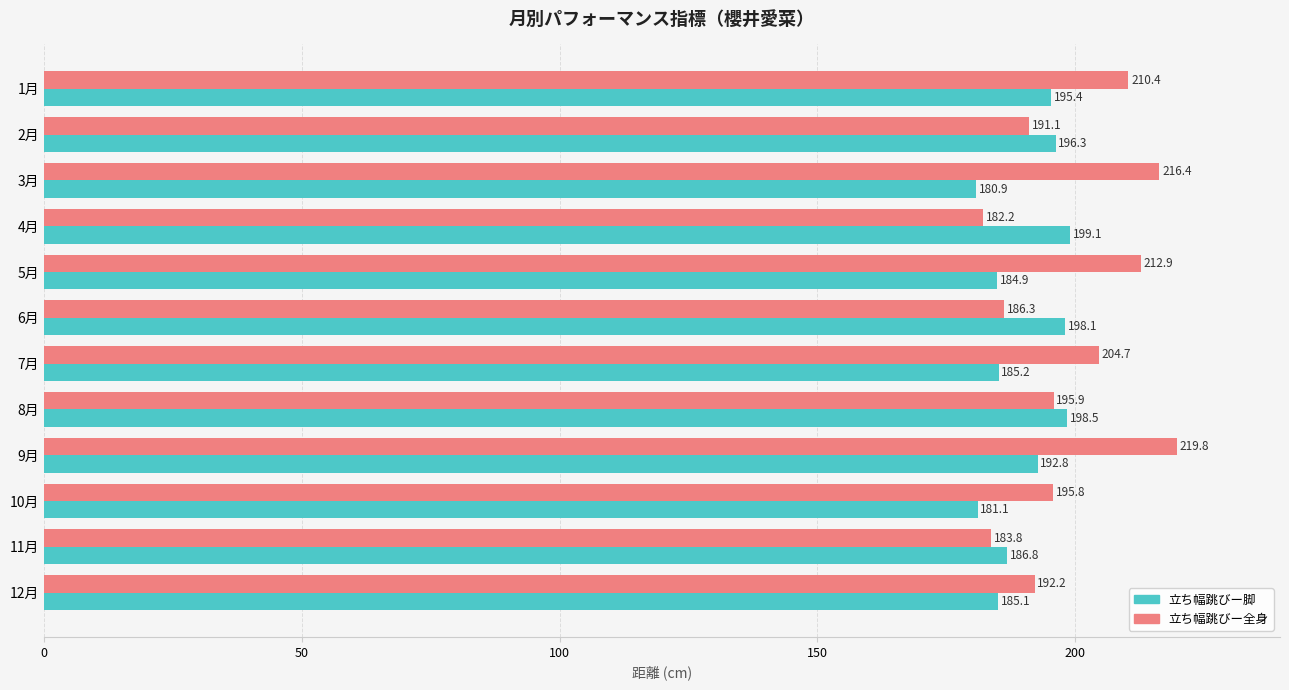

Which category has the highest value across all series?

9月